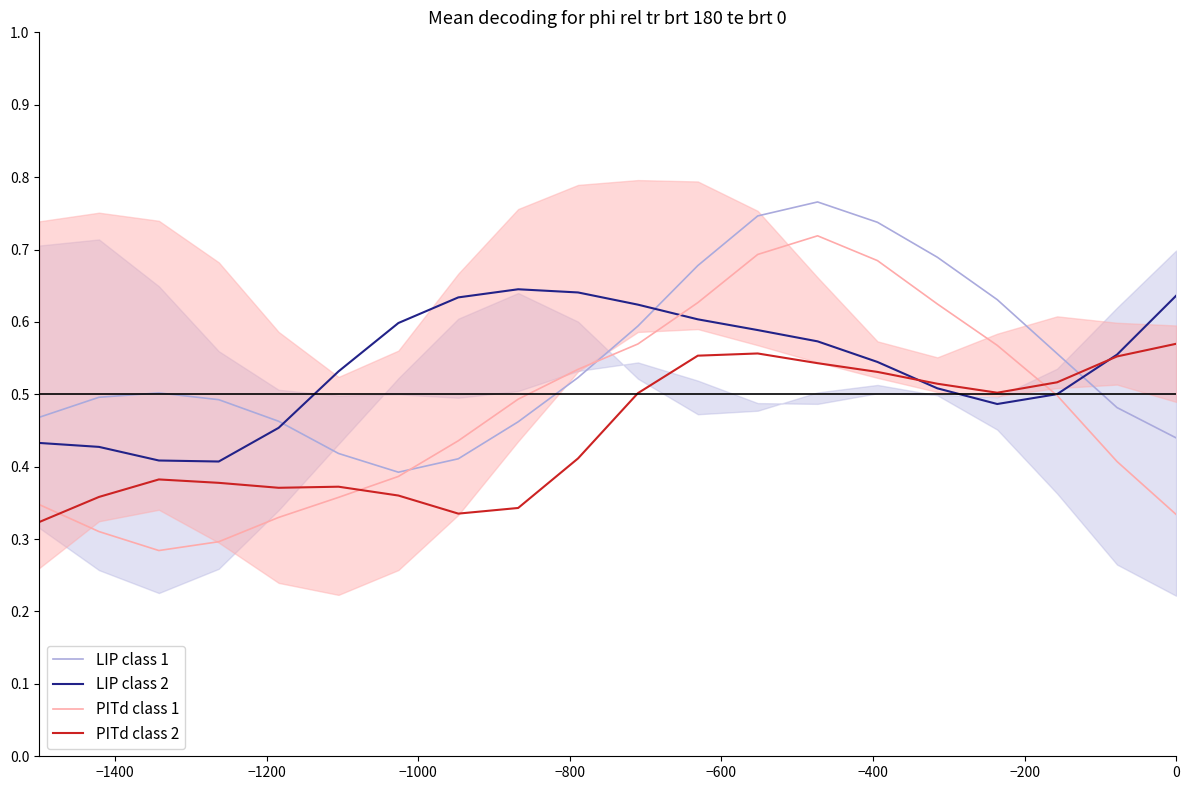

Which series ends up on top after the final intersection of PITd class 1 and PITd class 2?

PITd class 2